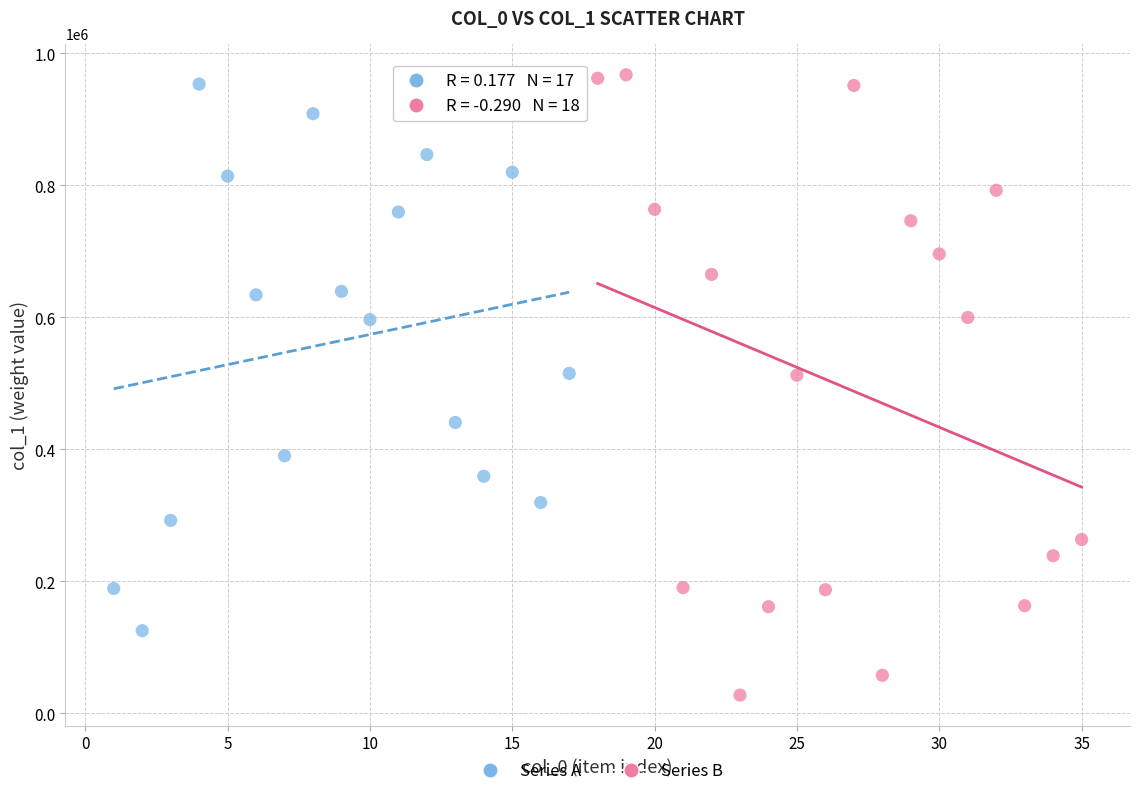

Which series contains the lowest Y value?

Series B